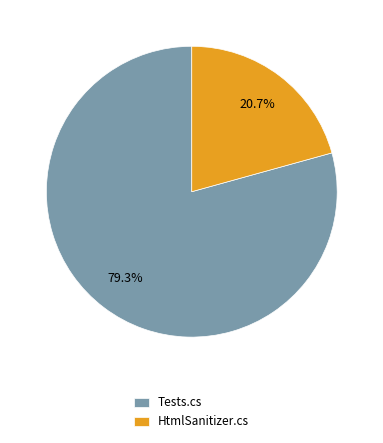

What is the ratio of the value at Tests.cs to the value at HtmlSanitizer.cs?

3.8